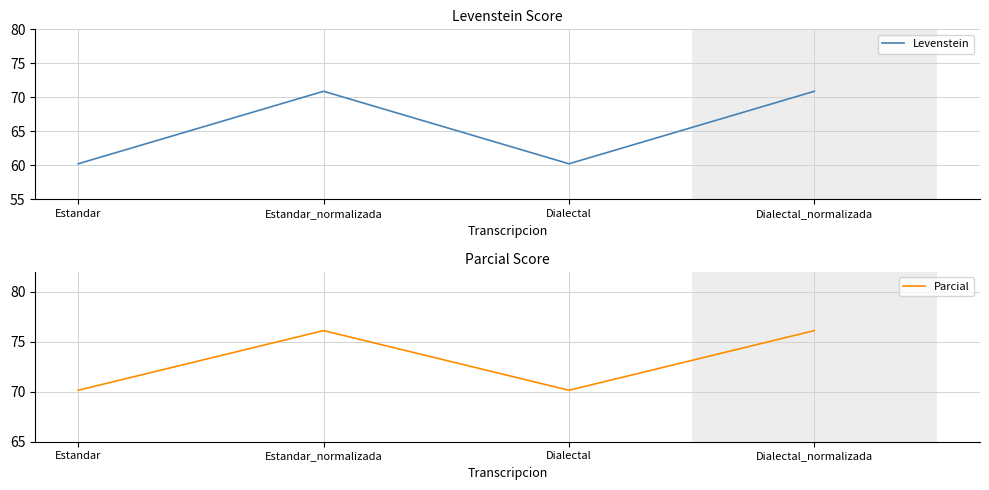

True or false: Levenstein has a value of 60.2 at Estandar.

True